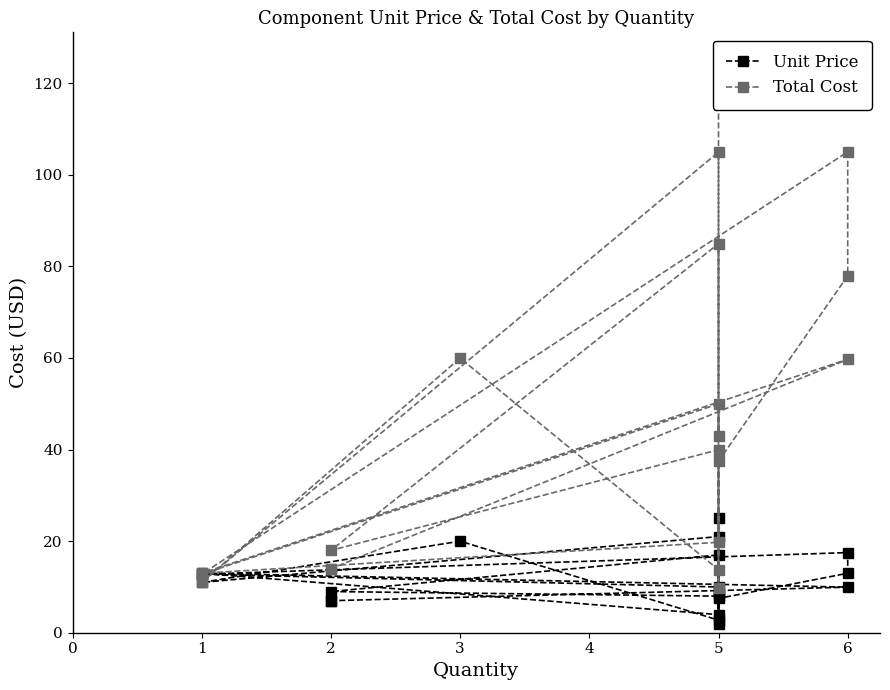

True or false: Unit Price and Total Cost cross at least once.

False